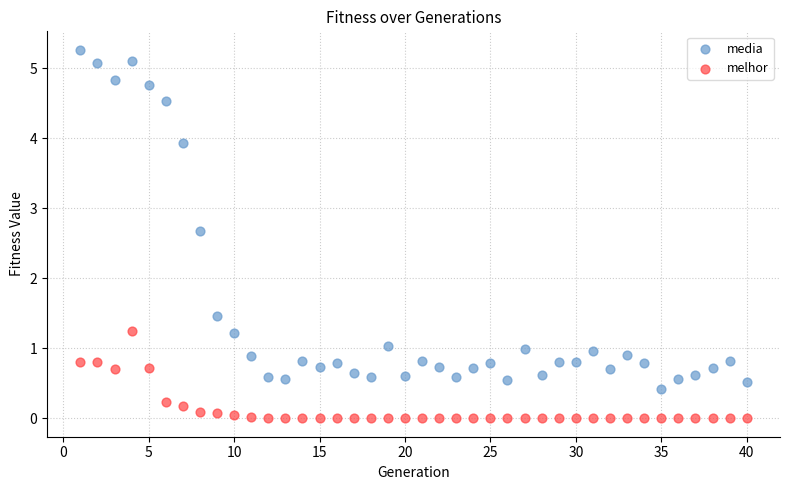

Across all series, what Y value is closest to 2?

1.5